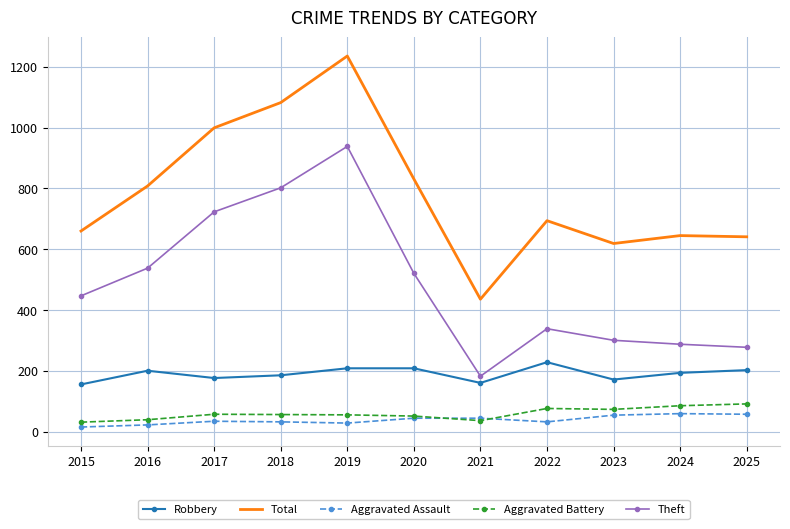

The value of Robbery at 2024 is 271. True or false?

False